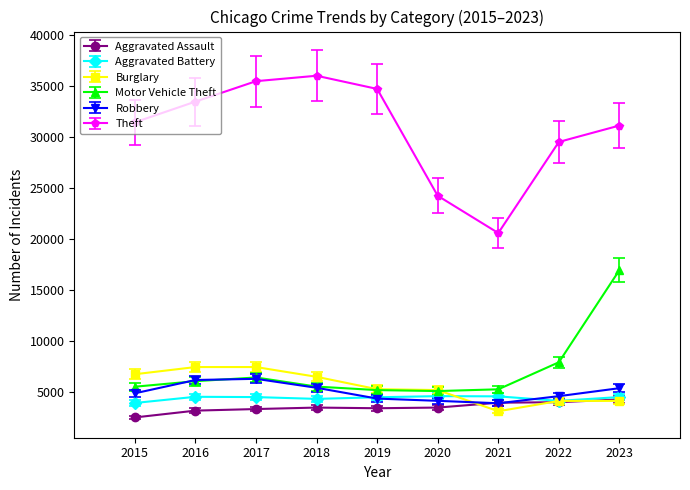

The value of Motor Vehicle Theft at 2021 is 5295. True or false?

True